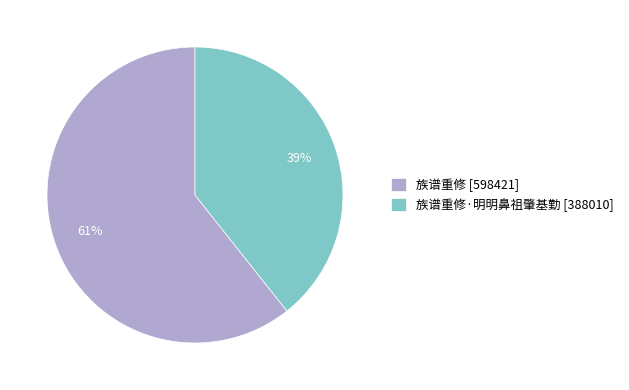

What is the smallest slice in the pie chart?

族谱重修·明明鼻祖肇基勤 [388010]